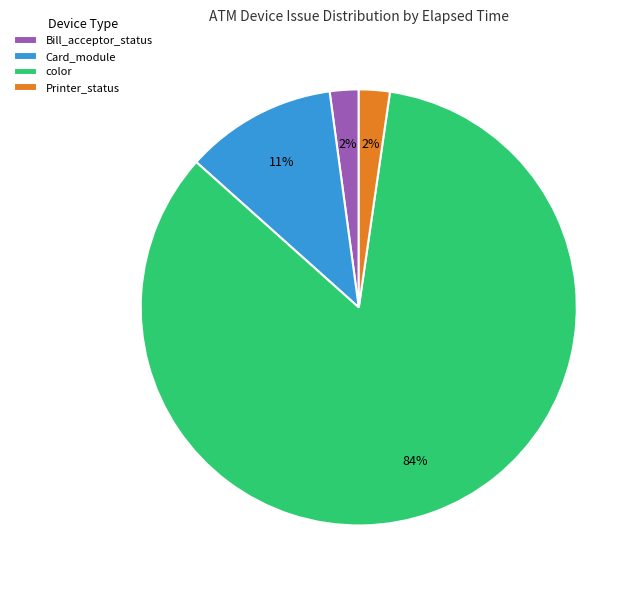

To the nearest percent, what is the average slice percentage?

25%